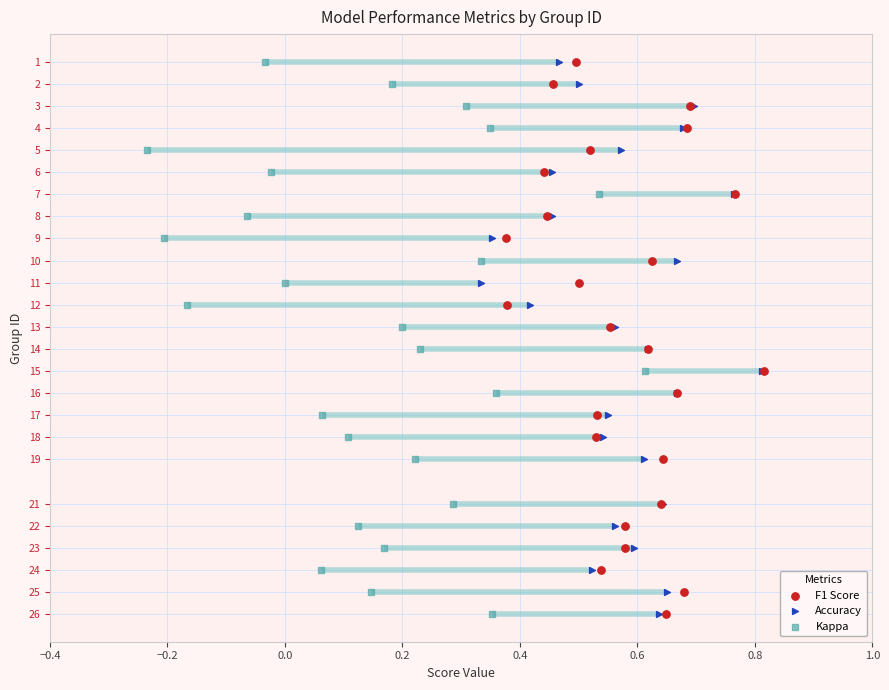

What are all the series names shown in the legend?

F1 Score, Accuracy, Kappa